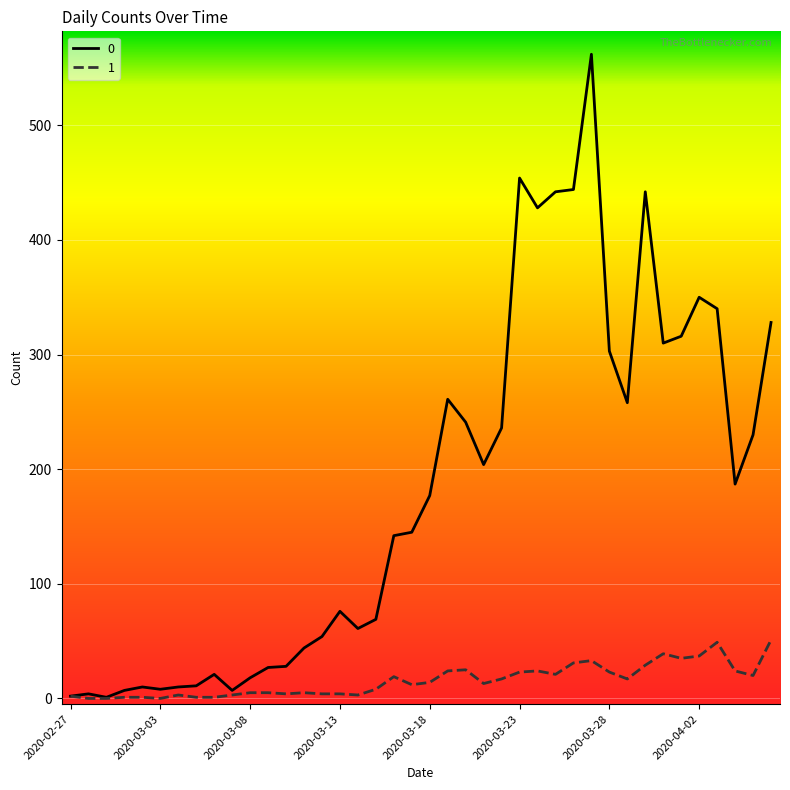

What are all the series names shown in the legend?

0, 1